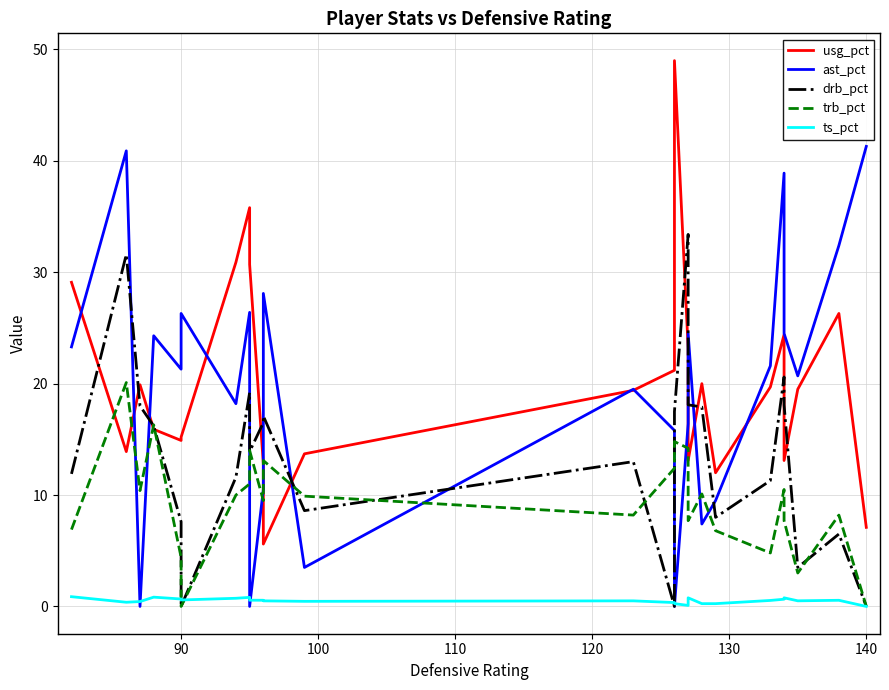

Which series has the largest range (max minus min)?

usg_pct